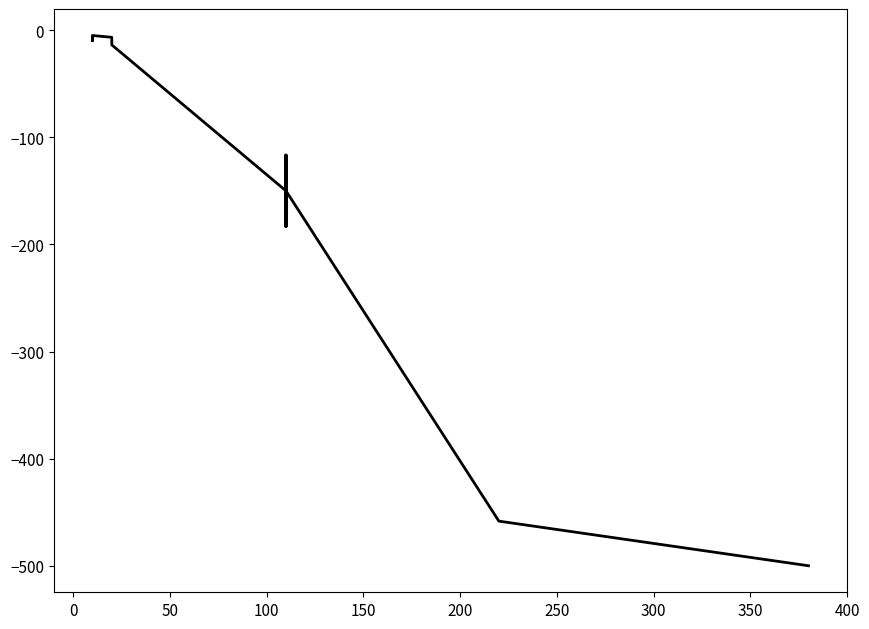

How many distinct data groups are displayed?

1